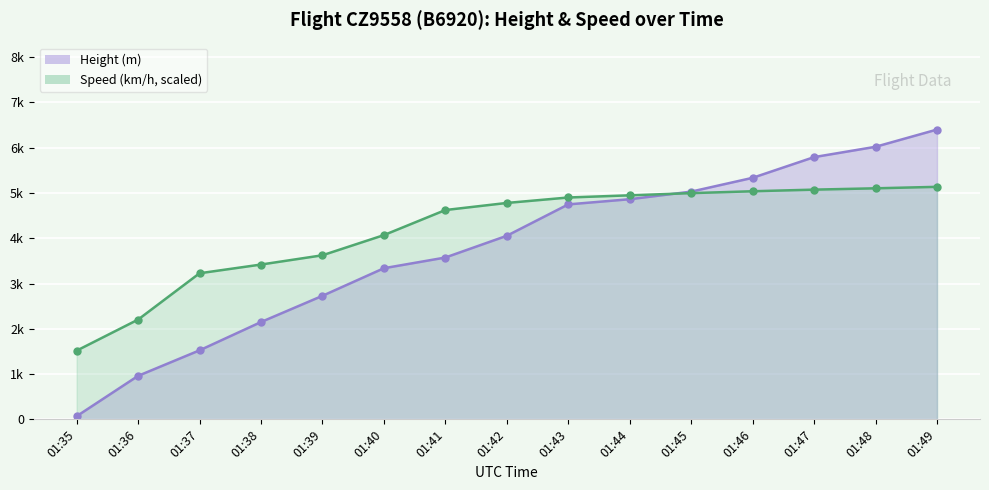

What is the difference between the highest and lowest values at 01:44?

86.1